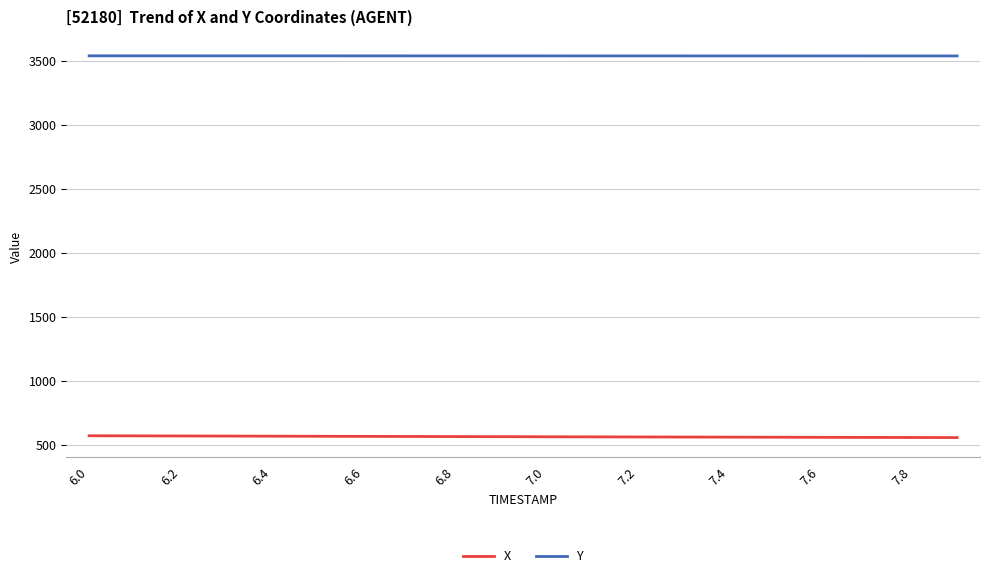

Rank the series by their maximum value, from highest to lowest.

Y, X